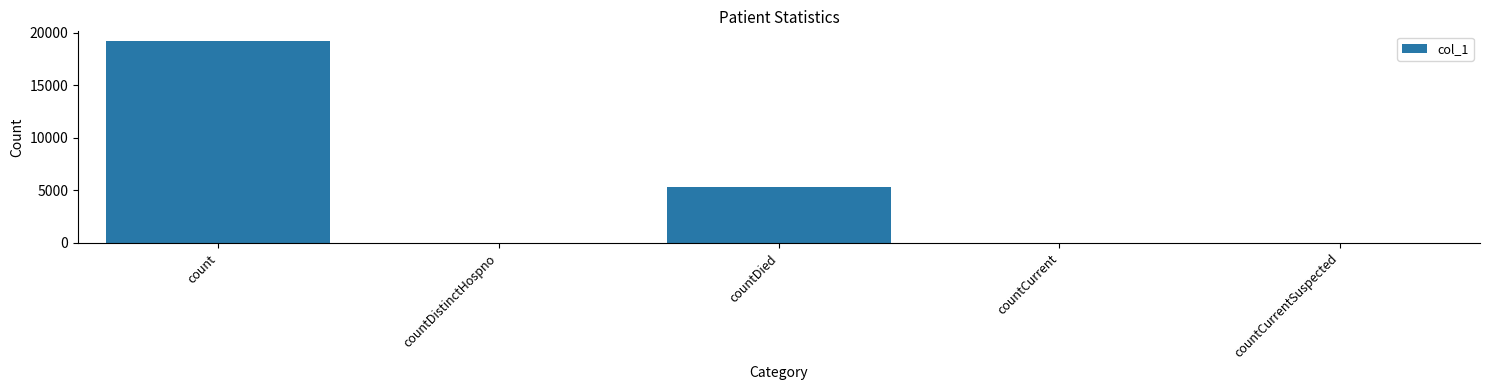

At which label does the data first exceed 37?

count